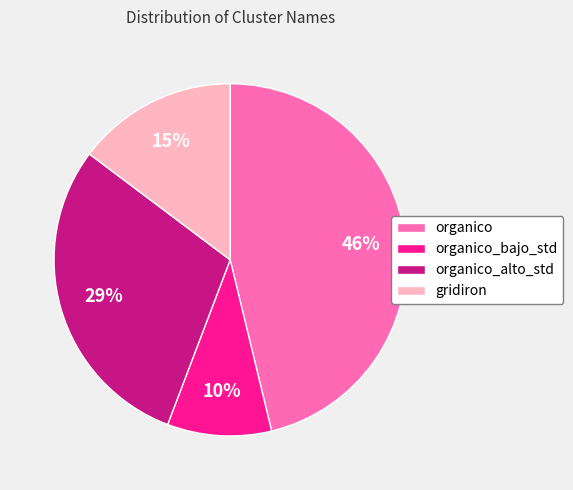

Which category has the smallest portion of the pie?

organico_bajo_std